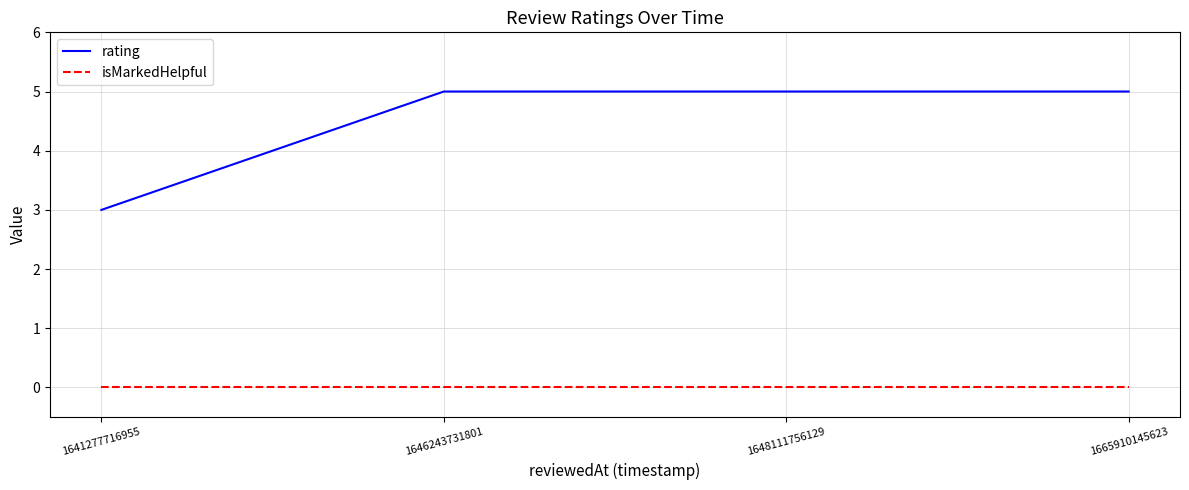

The value of rating at 1648111756129 is 8. True or false?

False